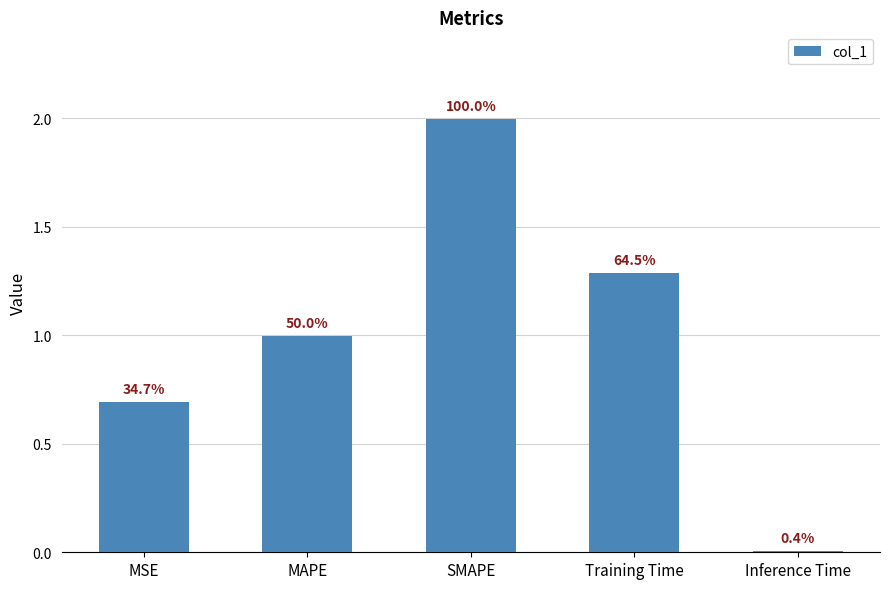

What is the label of the 3rd bar from the left?

SMAPE